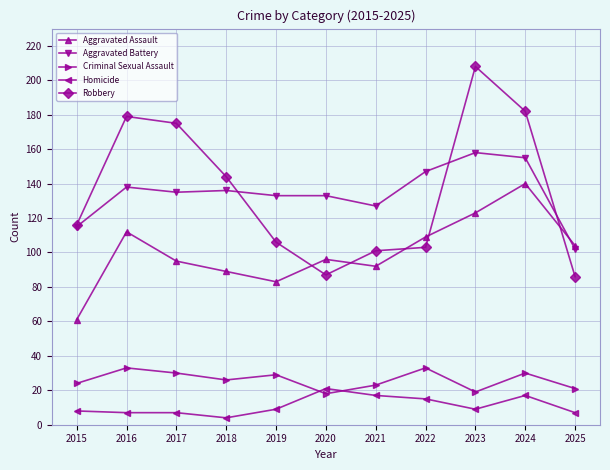

How many intersections are there between Homicide and Criminal Sexual Assault?

2